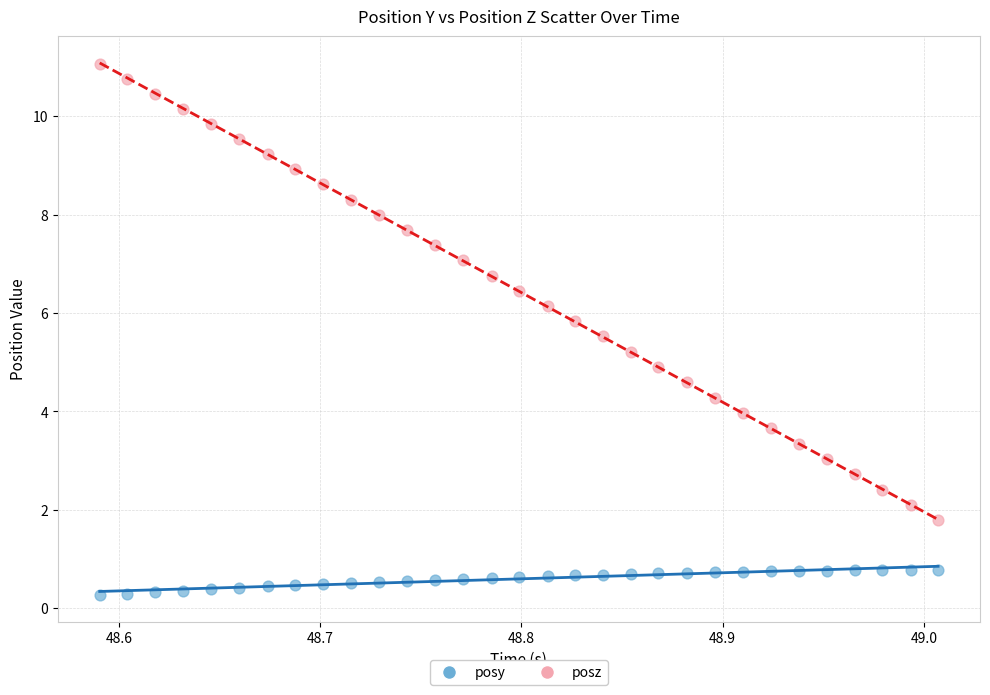

Which series contains the lowest Y value?

posy